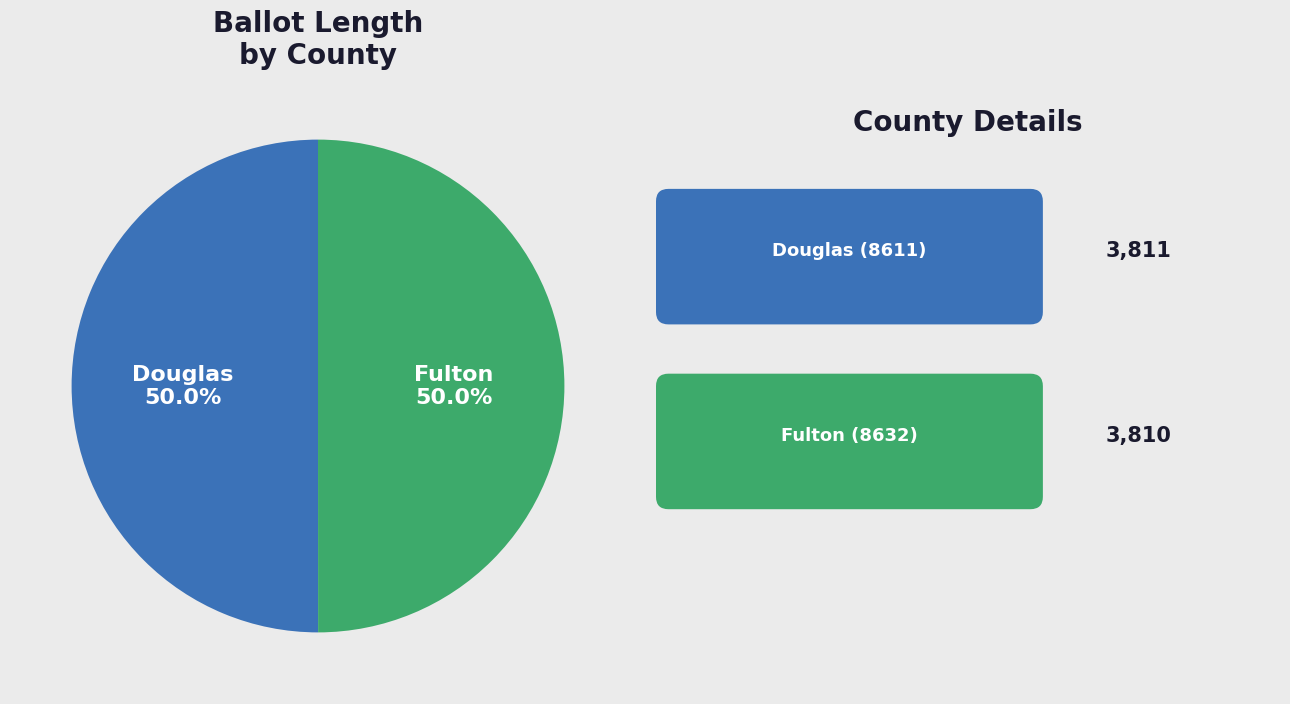

Count the number of slices in the pie.

2